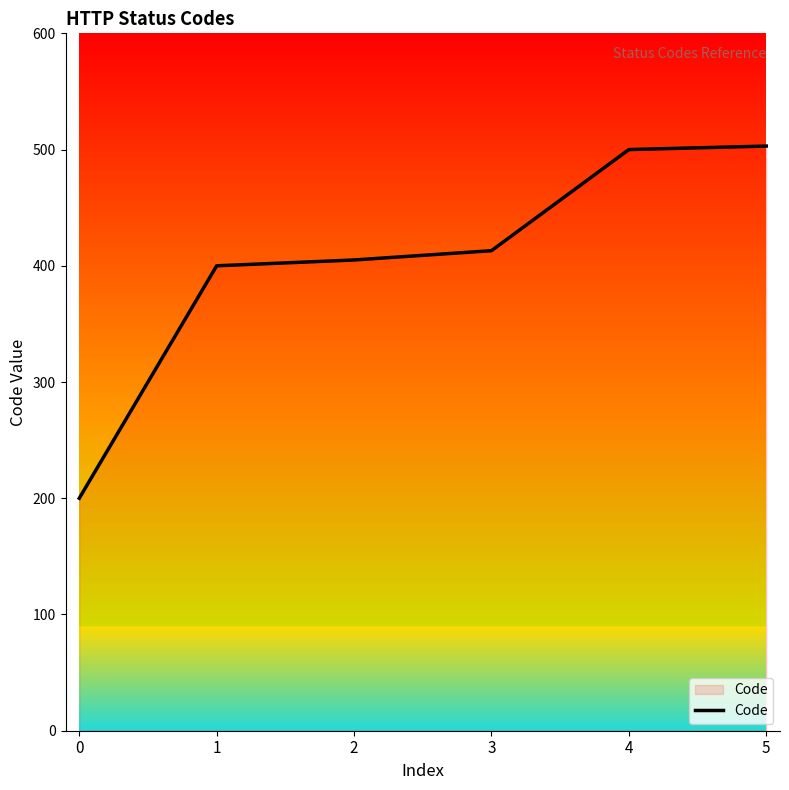

Does the chart have visible grid lines?

No